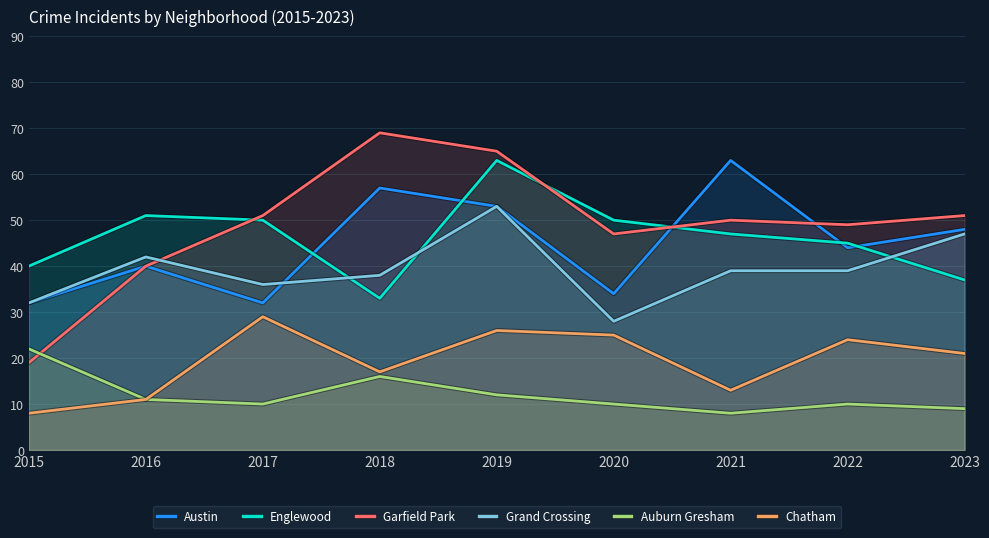

Reading left to right, what are all the values shown in this chart?

Austin: 32	40	32	57	53	34	63	44	48
Englewood: 40	51	50	33	63	50	47	45	37
Garfield Park: 19	40	51	69	65	47	50	49	51
Grand Crossing: 32	42	36	38	53	28	39	39	47
Auburn Gresham: 22	11	10	16	12	10	8	10	9
Chatham: 8	11	29	17	26	25	13	24	21